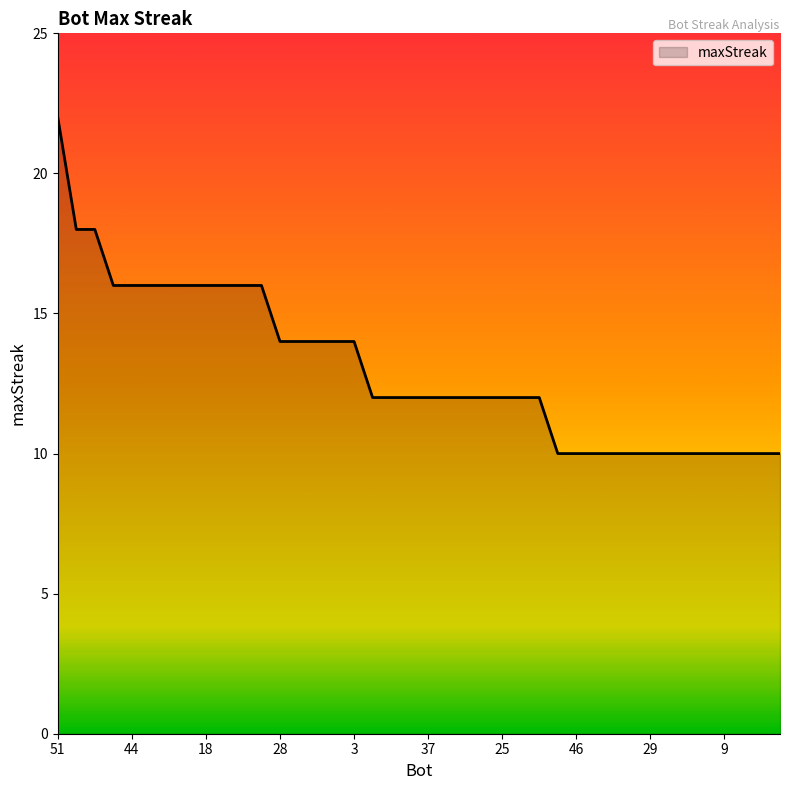

Does the chart display data point markers on the line(s)?

No